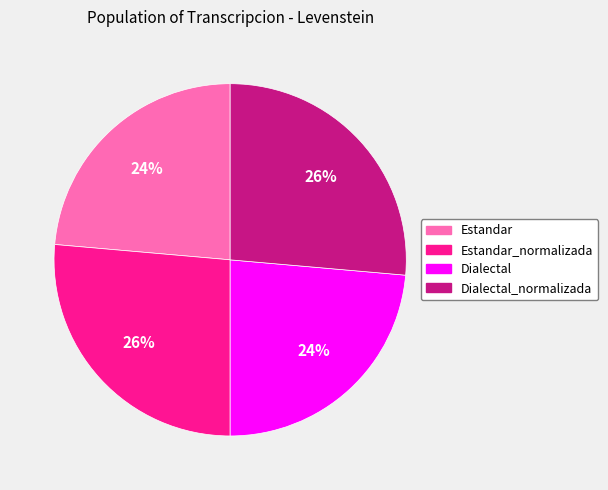

To the nearest percent, what is the combined percentage of Estandar and Estandar_normalizada?

50%